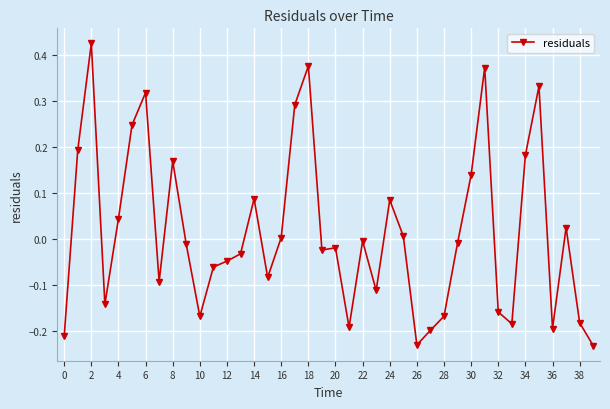

How many data points does each series have?

40